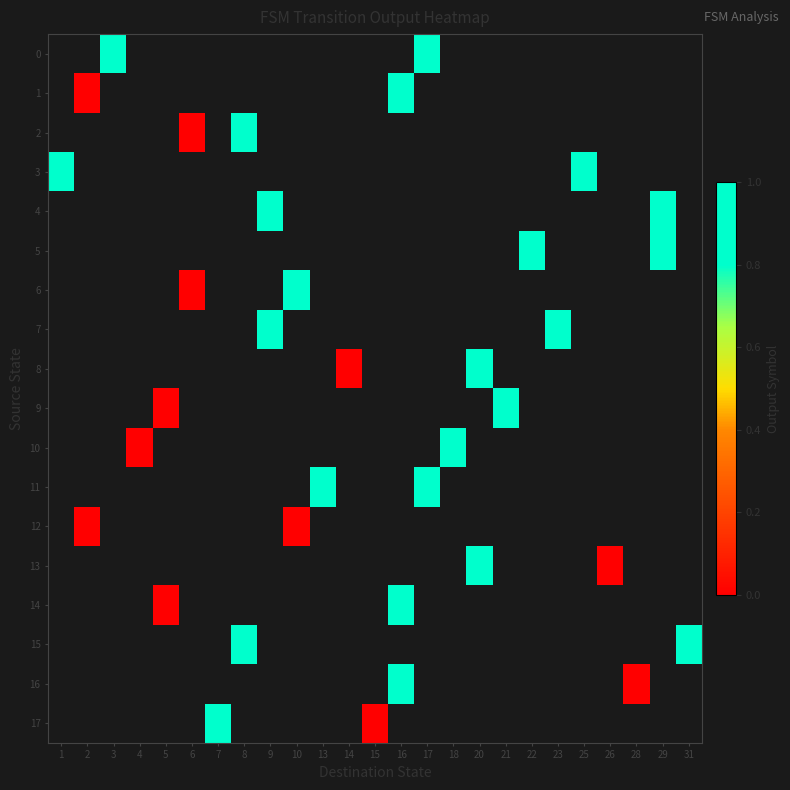

At 28, list the series in order from smallest to largest.

0, 1, 2, 3, 4, 5, 6, 7, 8, 9, 10, 11, 12, 13, 14, 15, 16, 17